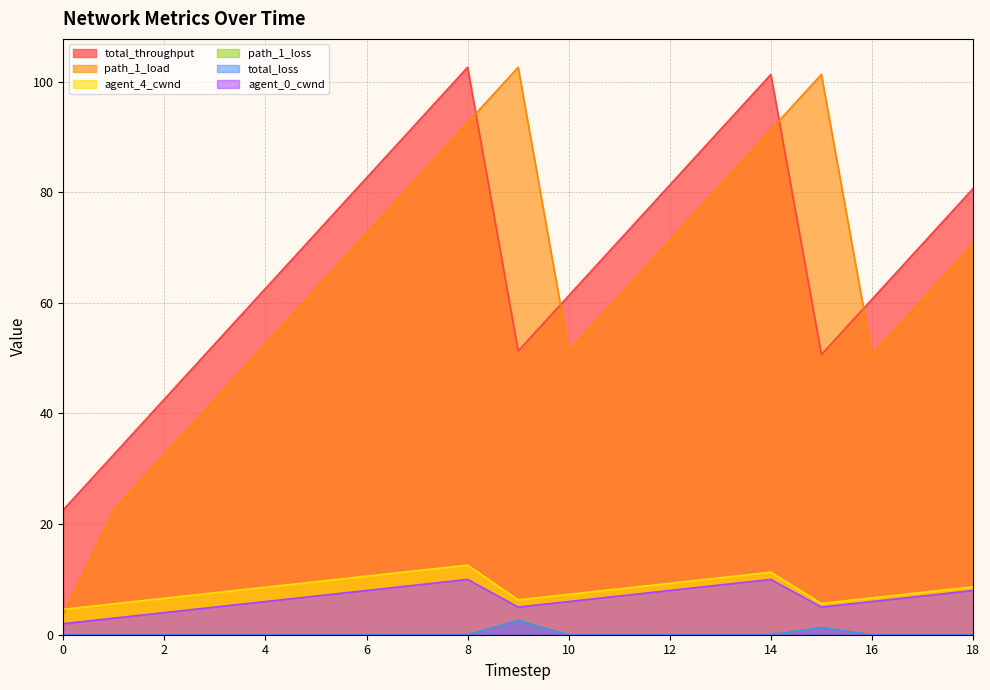

Which series has the largest total across all categories?

total_throughput